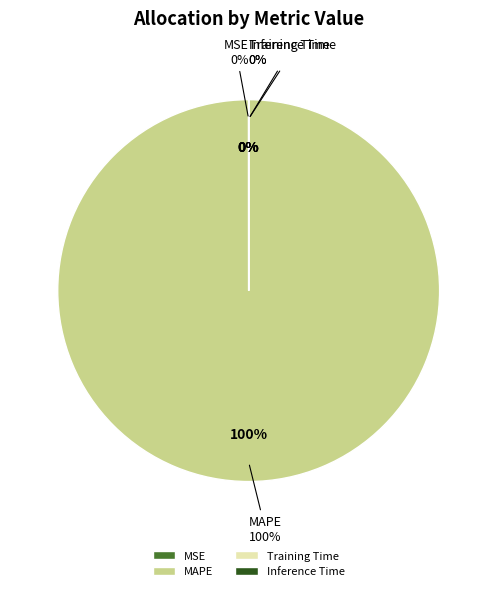

Combined, do MAPE and MSE account for over 50%?

Yes